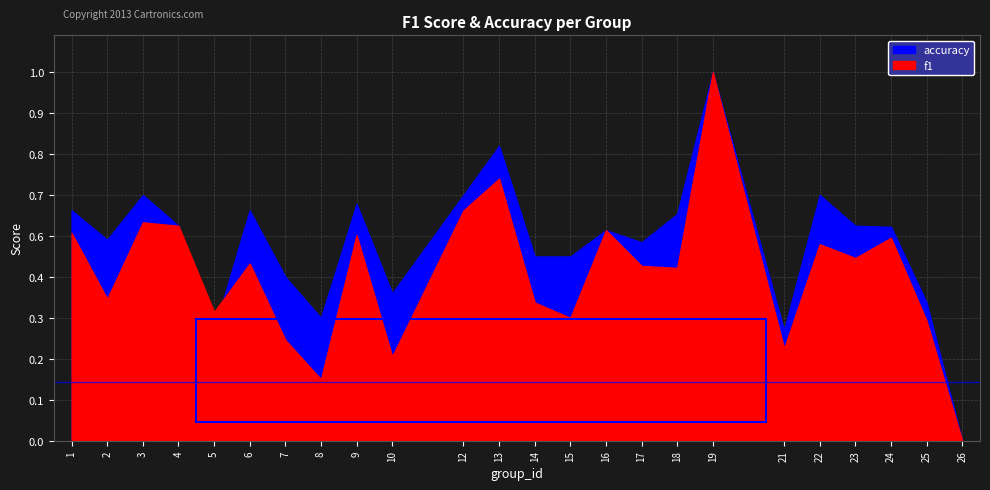

How many times do accuracy and f1 cross each other?

1